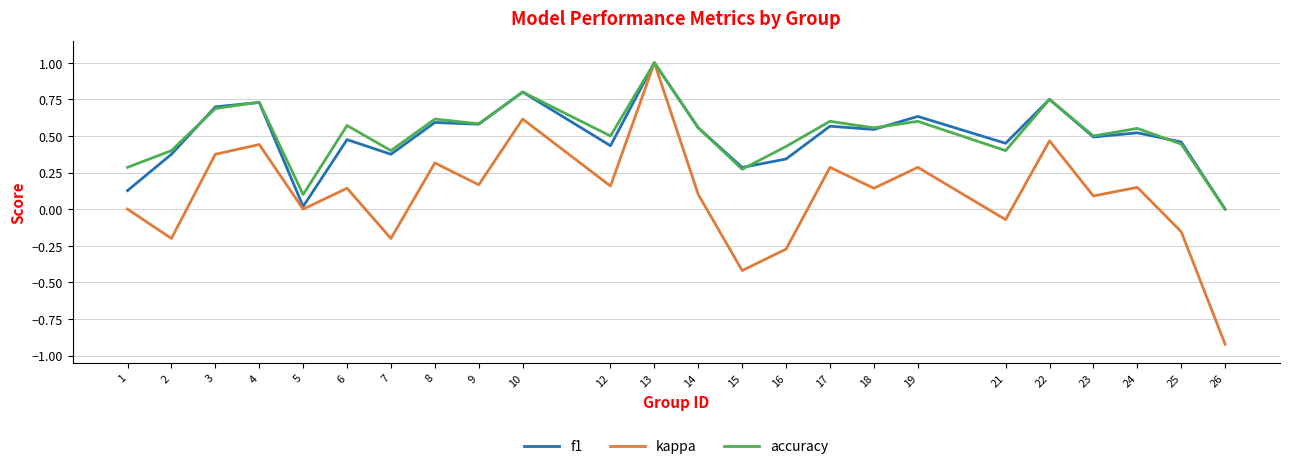

Is it true that kappa equals -1.1 at 5?

False